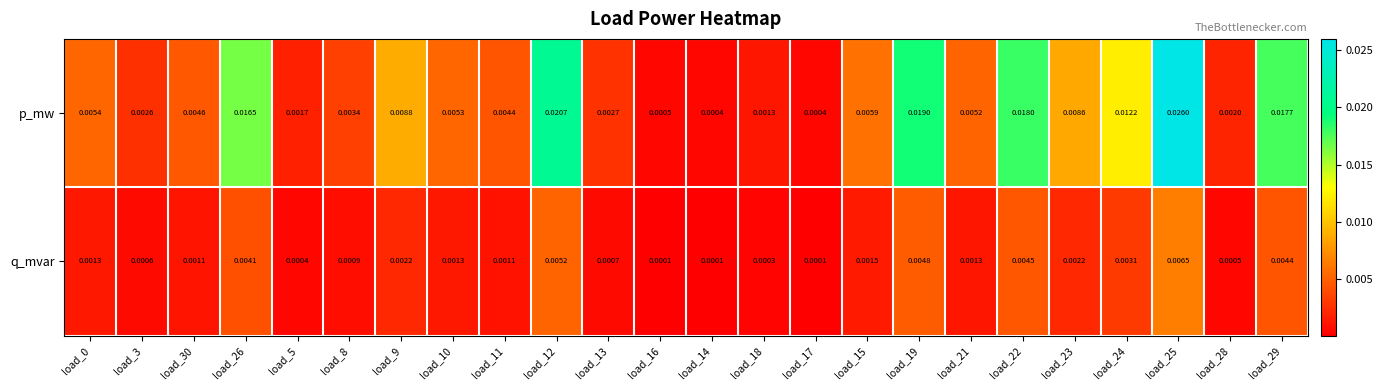

At which category does the chart reach its peak across all series?

load_25